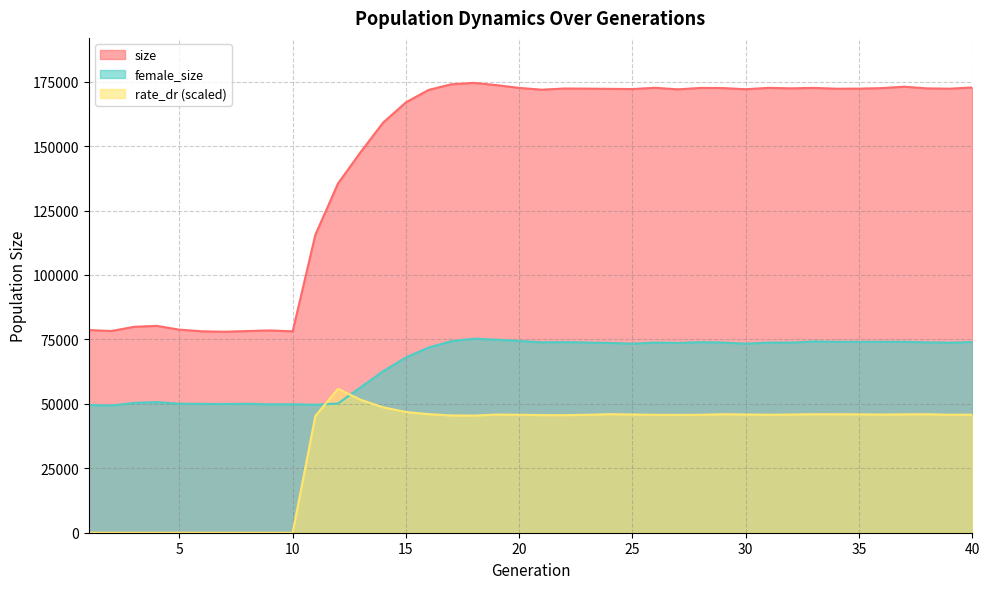

Which series has the largest total across all categories?

size